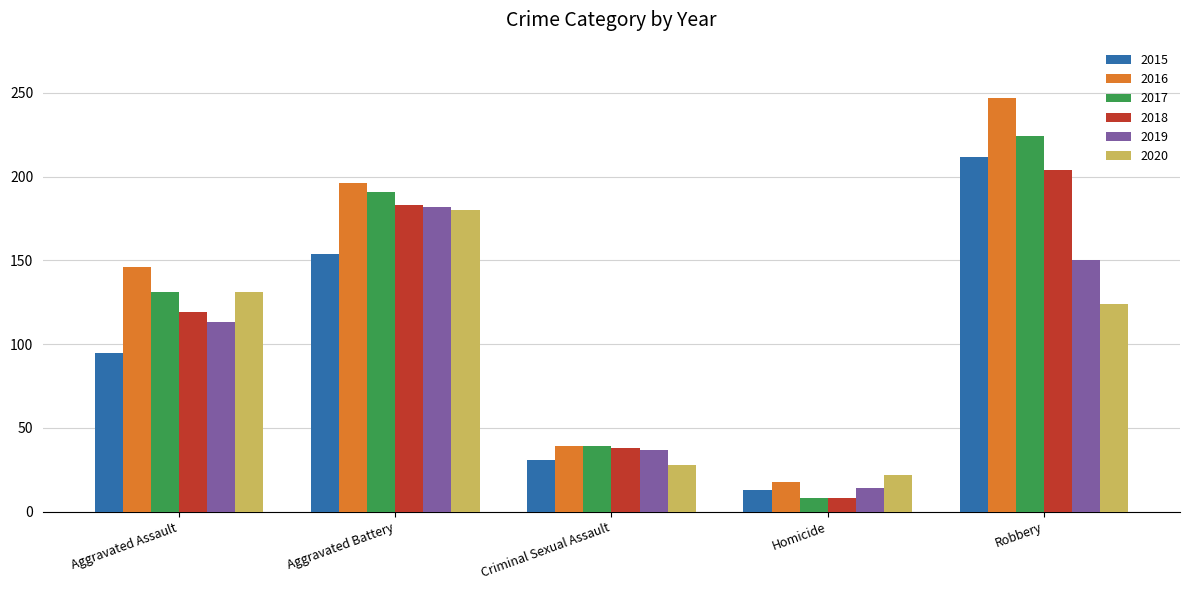

Which series has the largest range (max minus min)?

2016